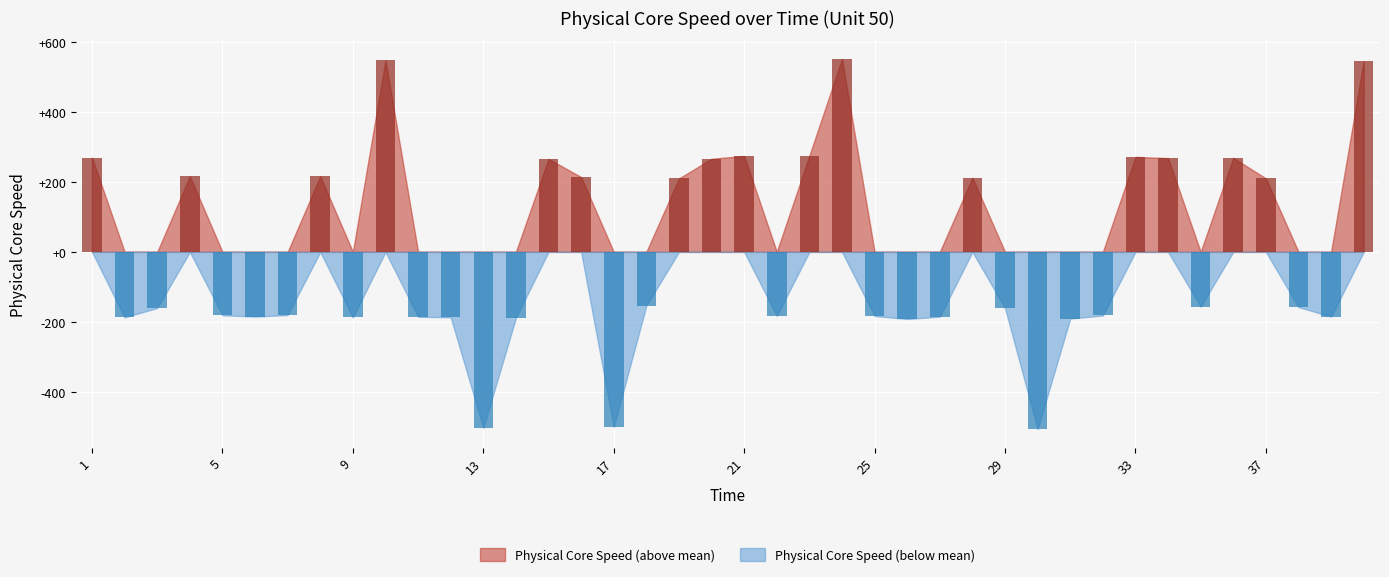

Reading left to right, what are all the values shown in this chart?

8782.0	8324.9	8351.8	8728.5	8331.0	8327.2	8331.6	8728.5	8324.7	9060.3	8326.5	8325.2	8008.8	8323.8	8778.1	8726.3	8011.7	8358.3	8722.1	8778.5	8786.5	8329.4	8787.5	9064.0	8328.8	8320.3	8326.9	8724.3	8351.3	8005.5	8321.6	8330.3	8783.8	8780.4	8355.5	8781.2	8722.4	8354.4	8327.1	9057.3